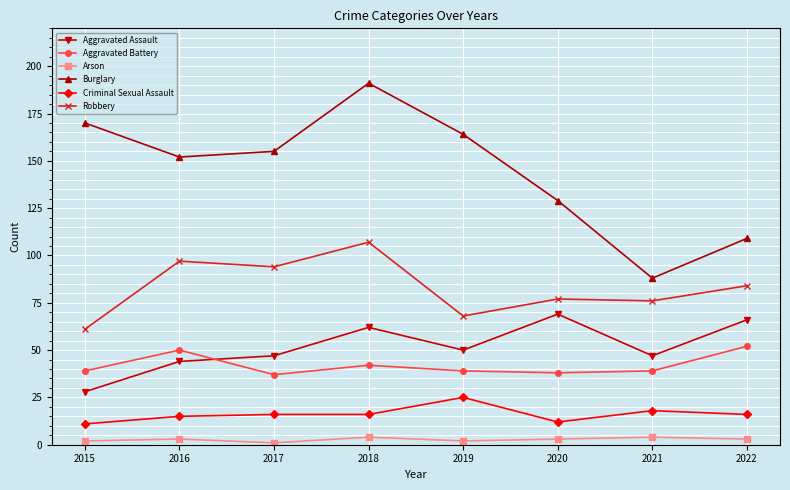

True or false: Aggravated Assault has a value of 107 at 2018.

False